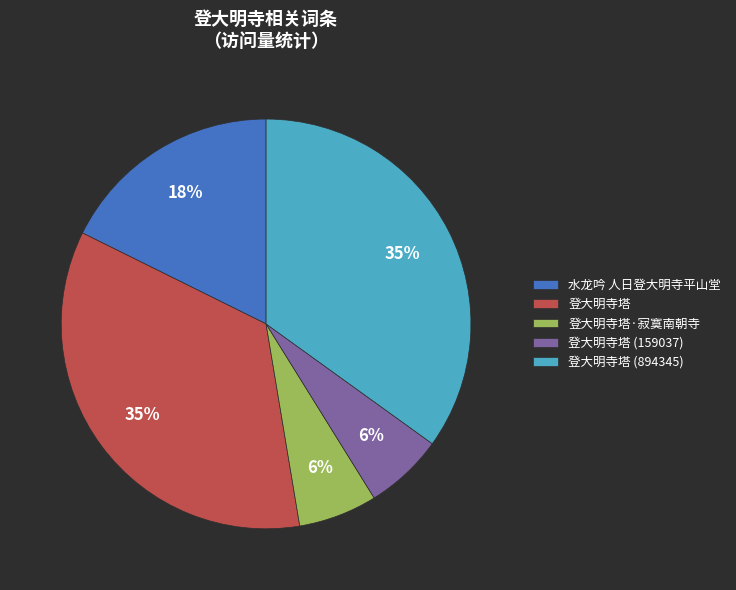

To the nearest percent, what portion does 水龙吟 人日登大明寺平山堂 represent?

18%